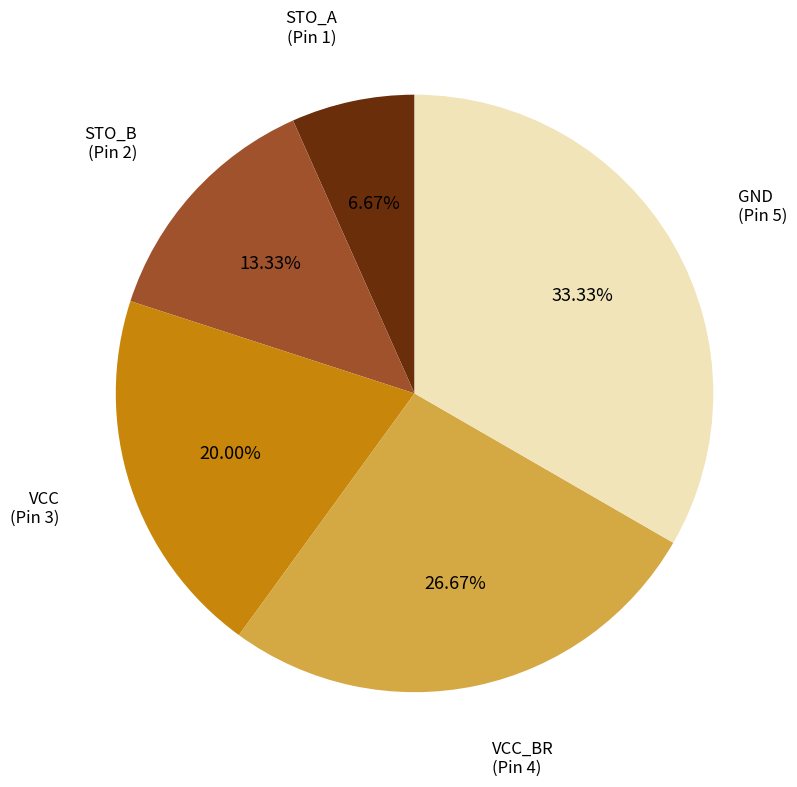

What percentage do STO_A and GND together represent?

40.0%